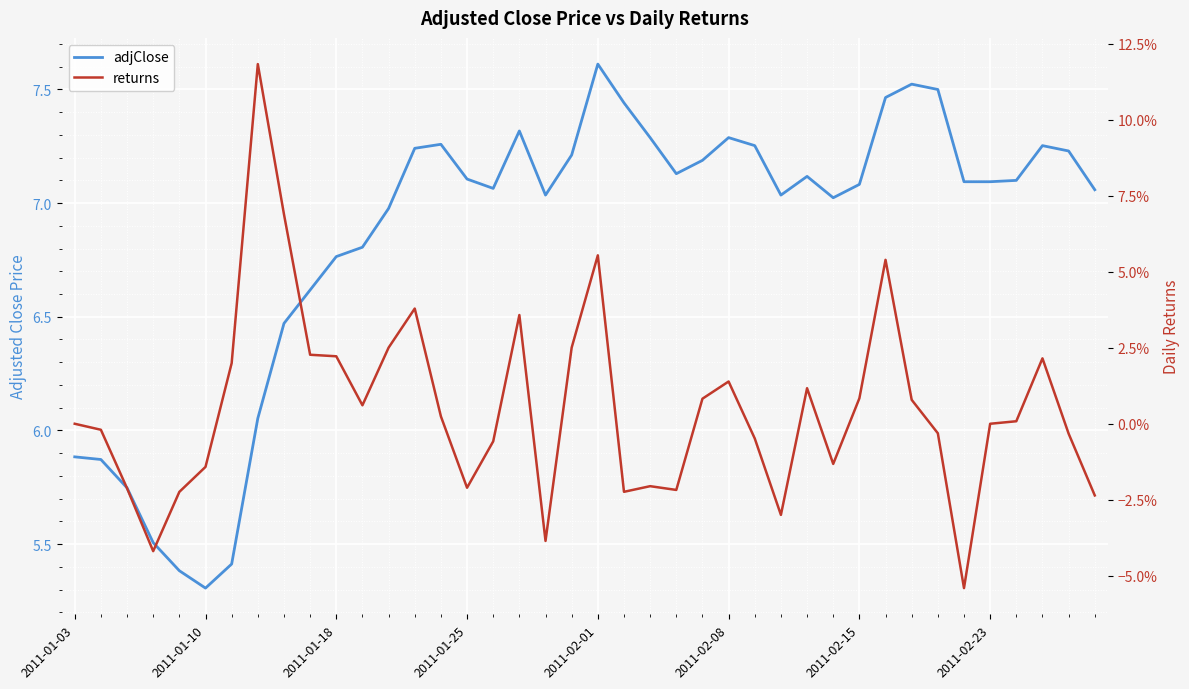

What position from the right is 31?

9